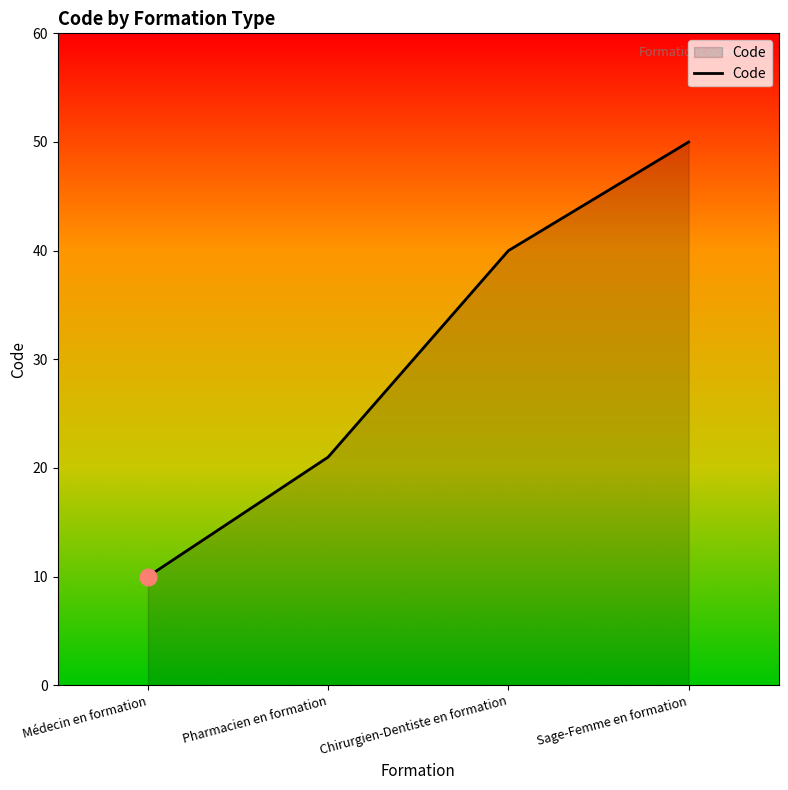

Rank the categories by value from lowest to highest.

Médecin en formation, Pharmacien en formation, Chirurgien-Dentiste en formation, Sage-Femme en formation